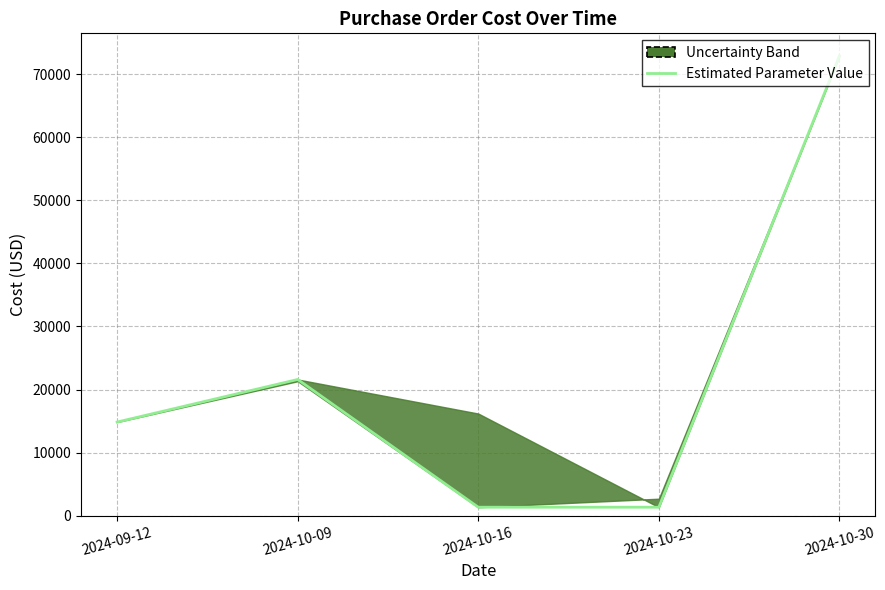

Reading right to left, list all the values displayed in this chart.

72900	1350	1350	21600	14850